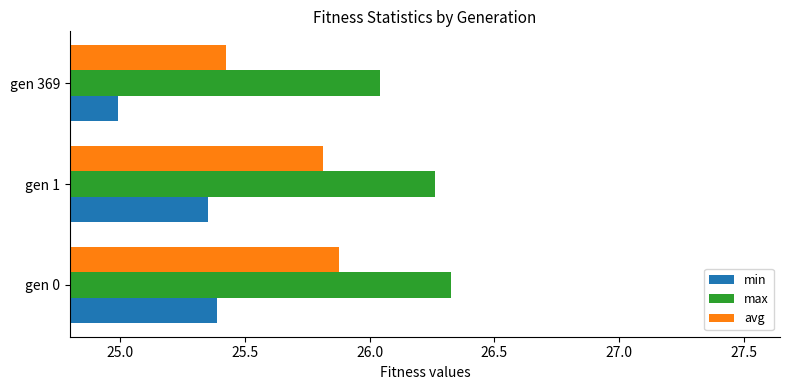

What is the lowest value of the min series?

25.0